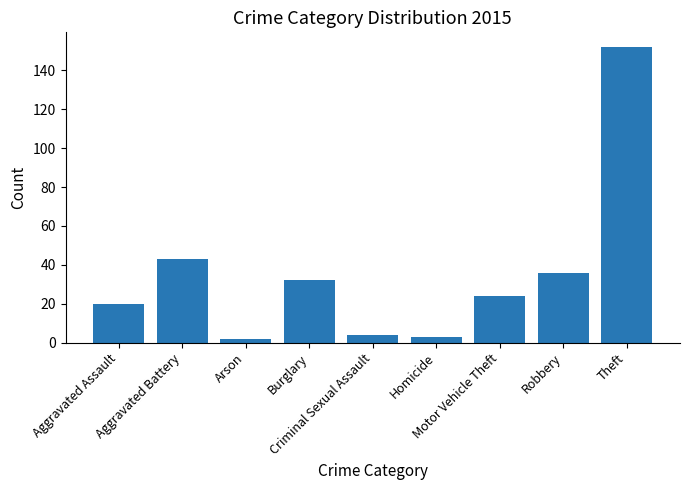

True or false: the data shows 261 at Theft.

False